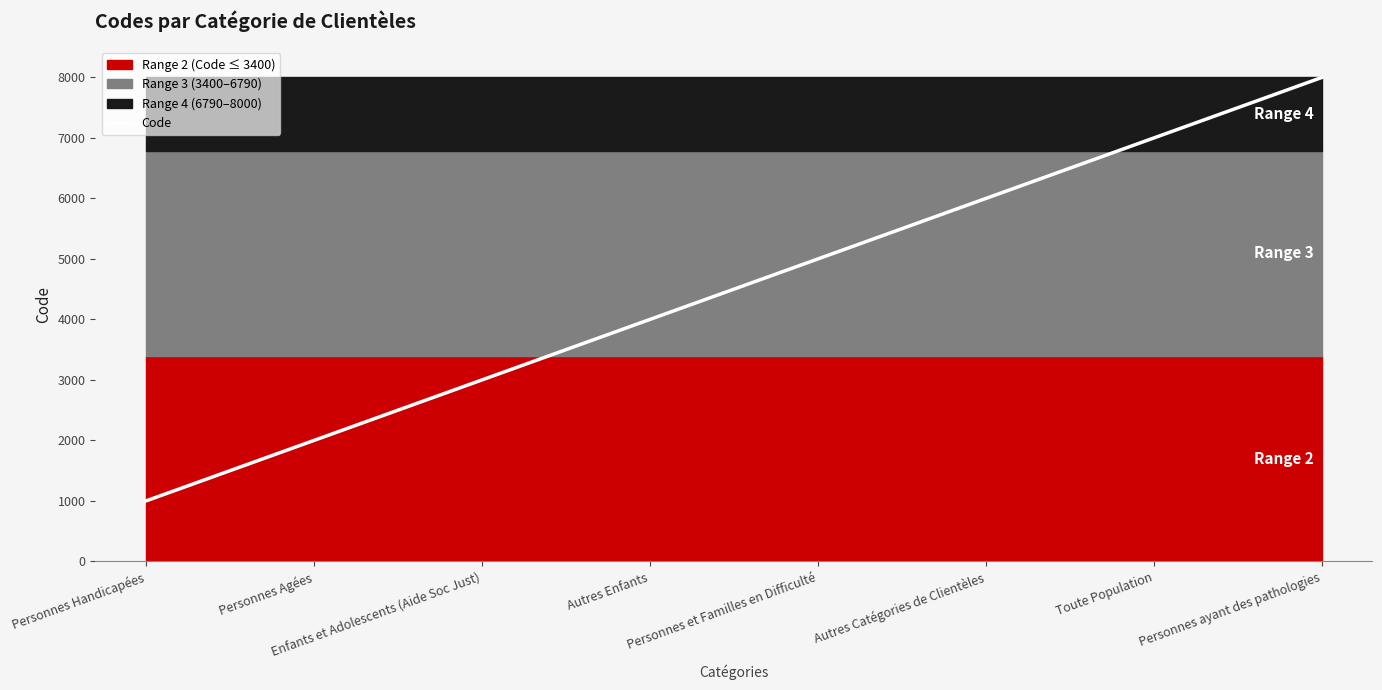

What is the ratio of the value at Autres Enfants to the value at Personnes ayant des pathologies?

0.5